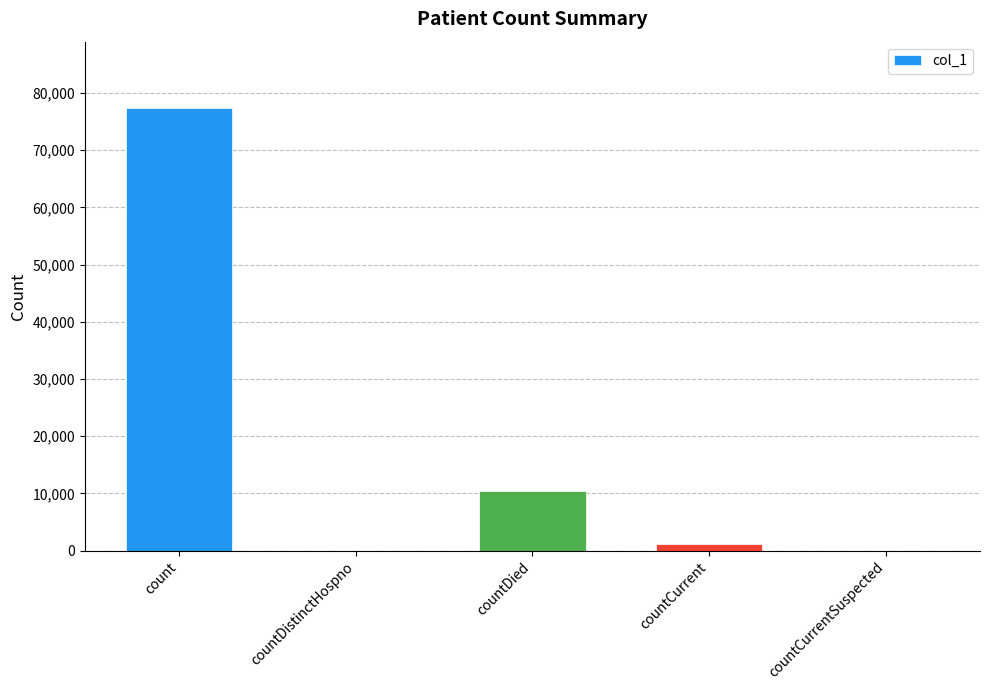

Is it true that the value at countCurrentSuspected is 0?

True